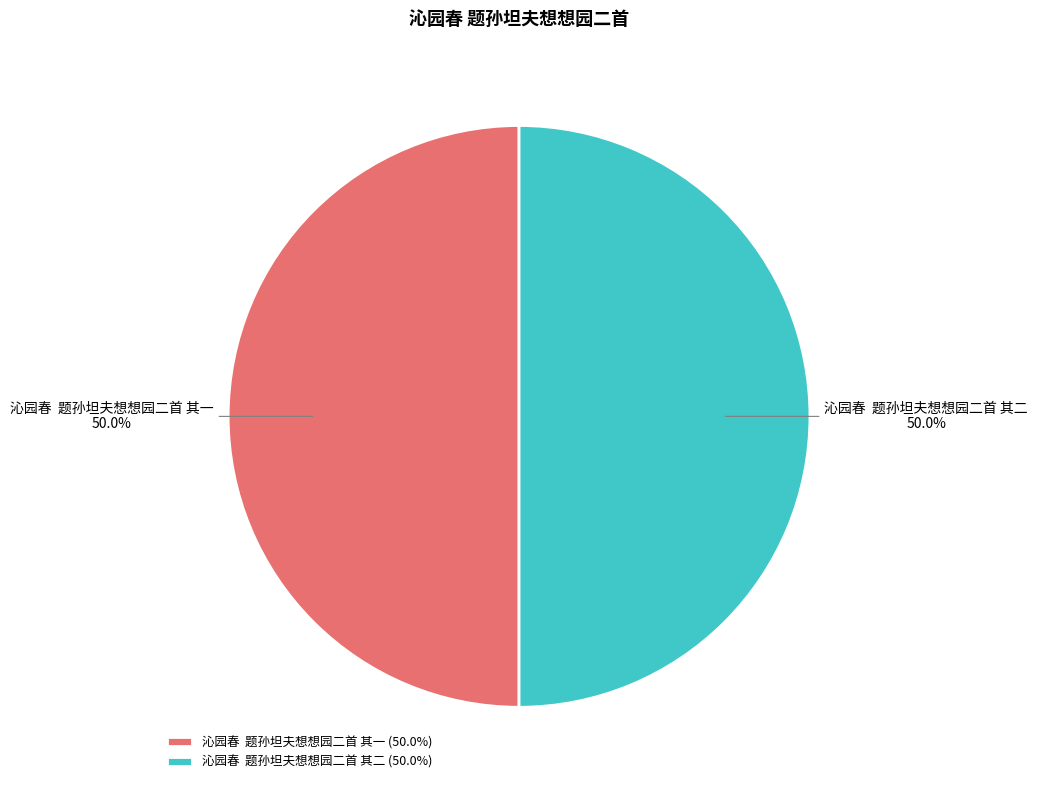

What is the ratio of the value at 沁园春 题孙坦夫想想园二首 其一 to the value at 沁园春 题孙坦夫想想园二首 其二?

1.0